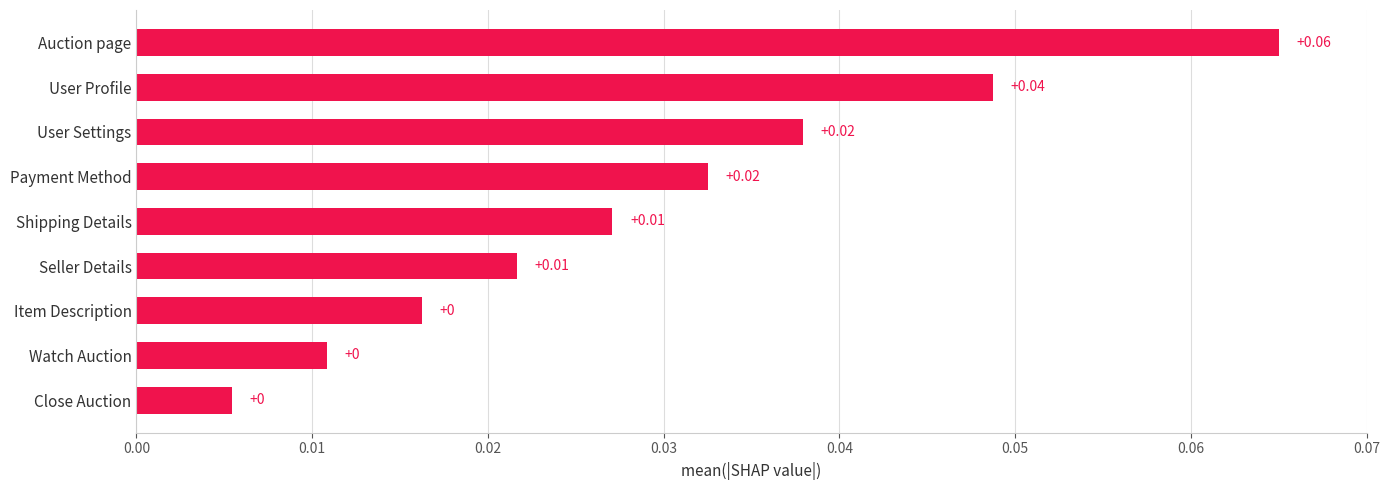

What is the label of the 7th bar from the top?

Item Description